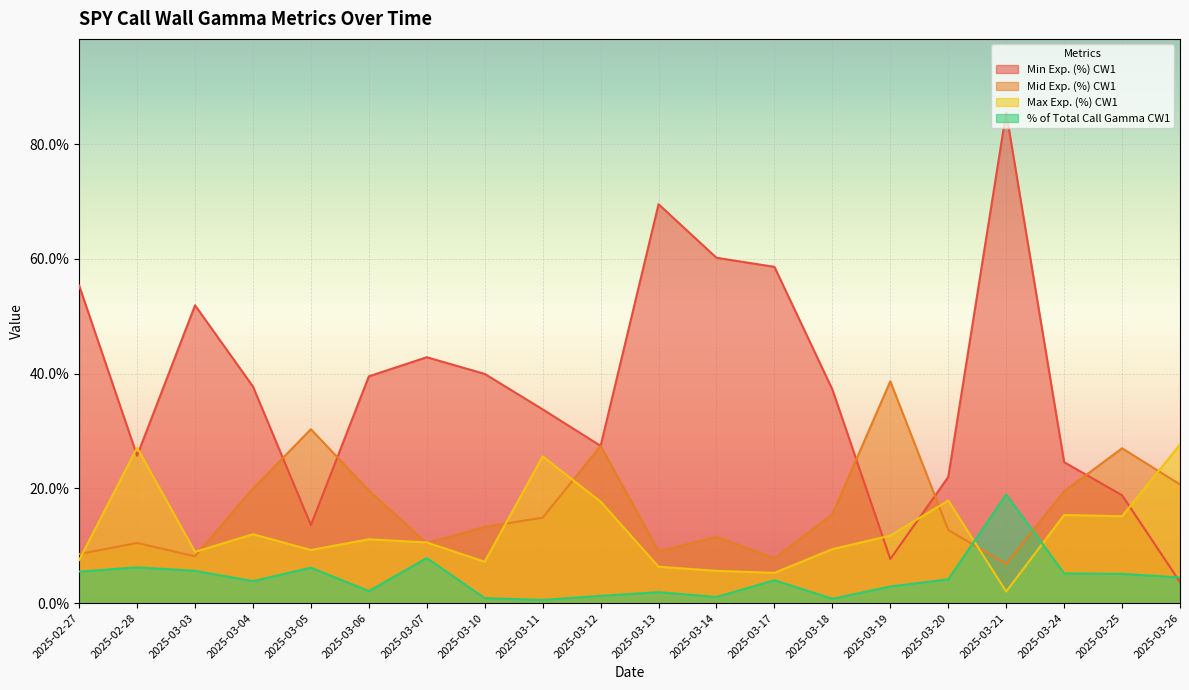

Count the Mid Exp. (%) CW1 values in the range 0 to 1.

20